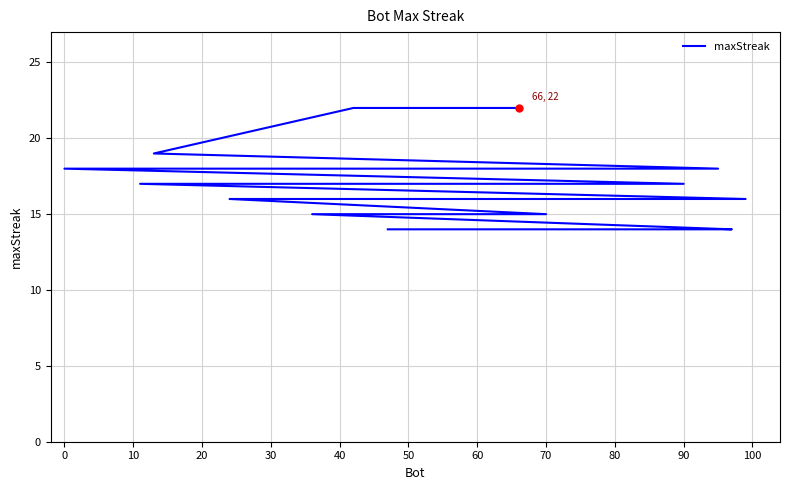

How many categories are shown in the chart?

20